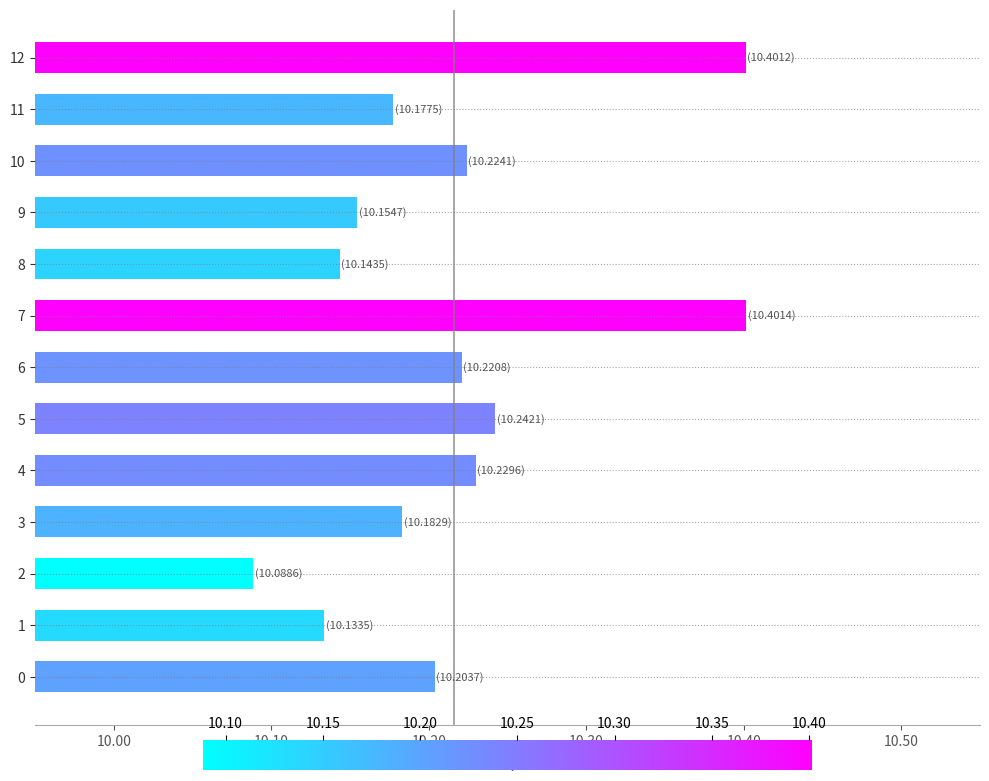

What is the greatest value displayed?

10.4